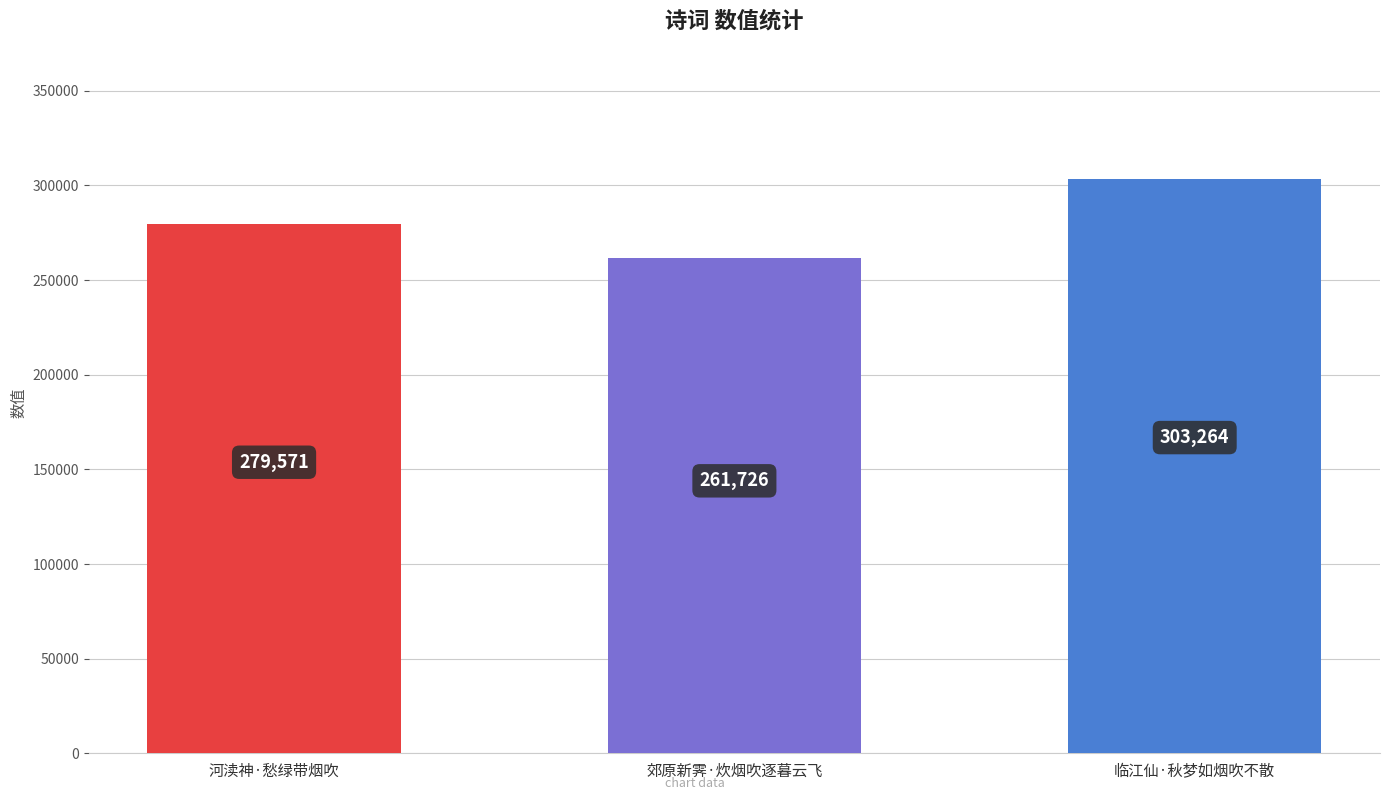

What is the change in value from 郊原新霁·炊烟吹逐暮云飞 to 临江仙·秋梦如烟吹不散?

+41538